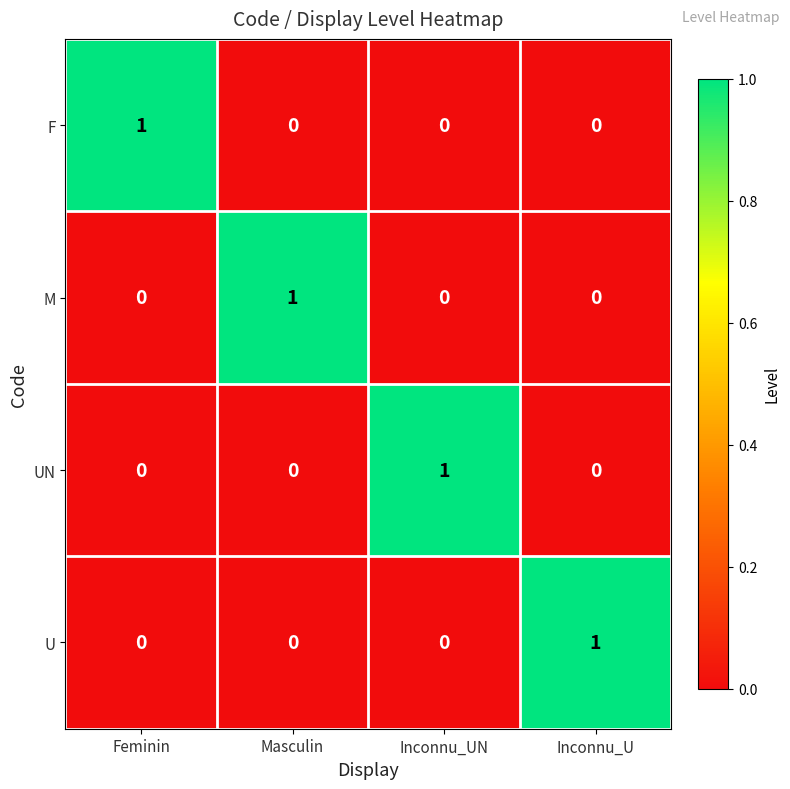

How many U values are between 0 and 1?

4